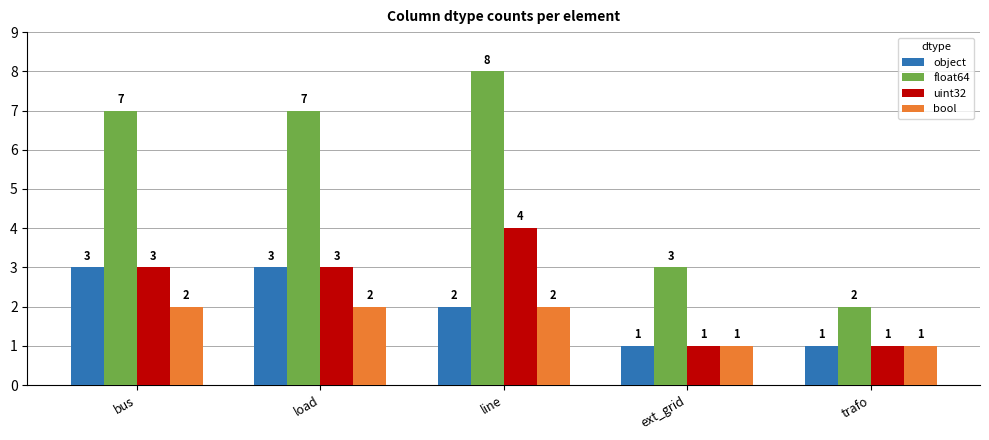

At which category does the chart reach its peak across all series?

line